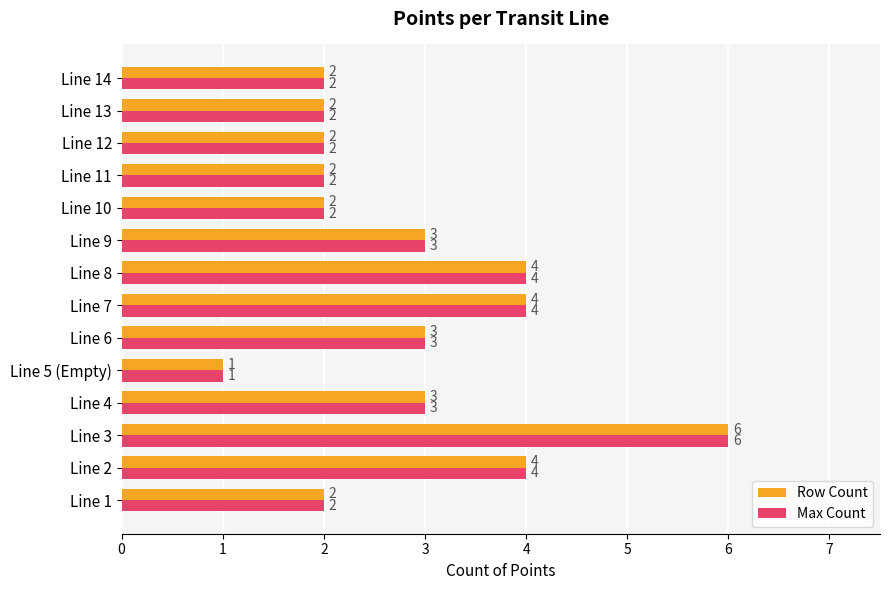

What is the difference between the second highest and minimum values in the Max Count series?

3